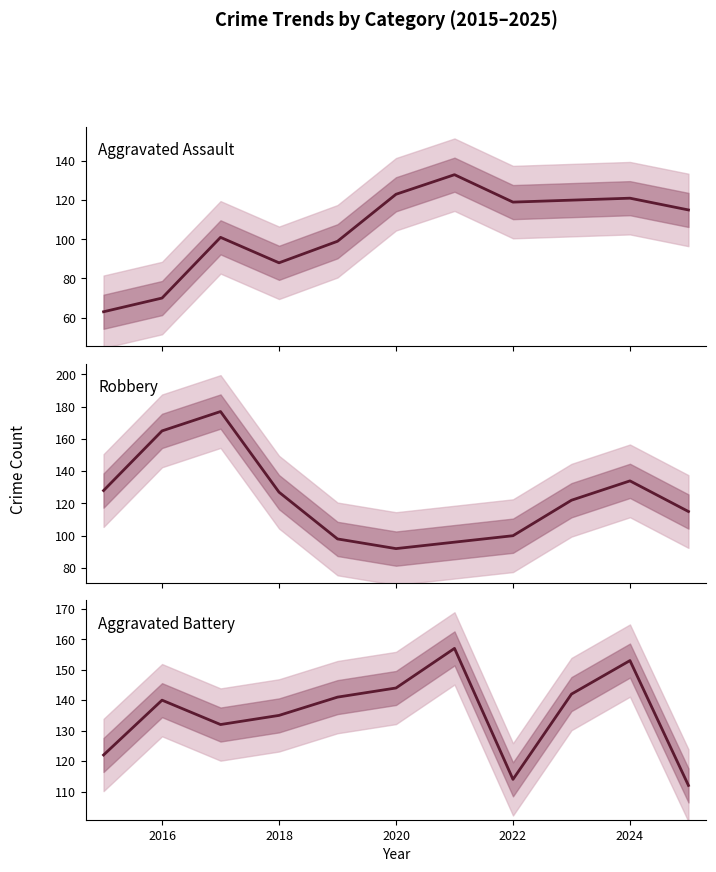

List the series in order of their overall mean, lowest first.

Aggravated Assault, Robbery, Aggravated Battery